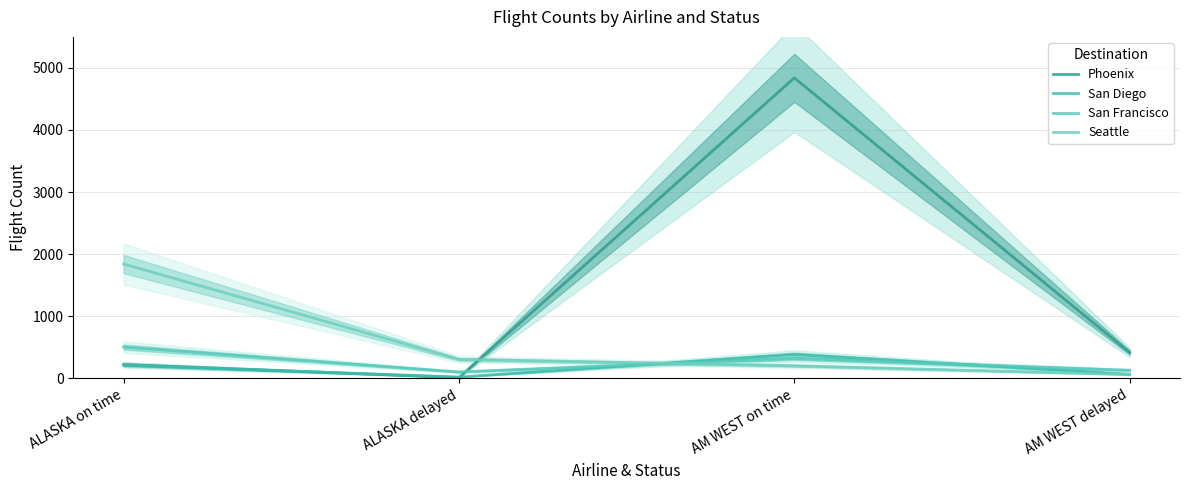

At which label does Seattle first exceed 305?

ALASKA on time